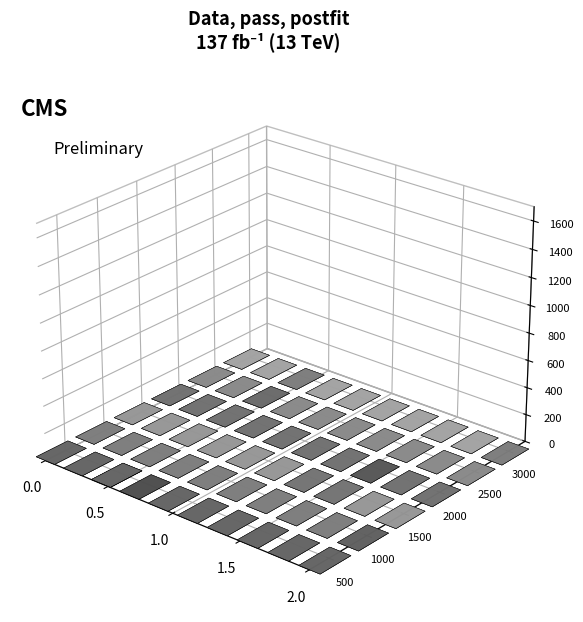

Reading left to right, list all the values displayed in this chart.

col_21: 0=0	1=0	2=0	3=0	4=0	5=0	6=0	7=0	8=1	9=0	10=0	11=0	12=0	13=0	14=0	15=0	16=0	17=0	18=0	19=0	20=0	21=0	22=0	23=0	24=0	25=0	26=0	27=0	28=0	29=0
col_1: 0=0	1=0	2=0	3=0	4=0	5=0	6=0	7=0	8=0	9=0	10=0	11=0	12=0	13=0	14=0	15=0	16=0	17=0	18=0	19=0	20=0	21=0	22=0	23=0	24=0	25=0	26=0	27=0	28=0	29=0
col_2: 0=0	1=0	2=0	3=0	4=0	5=0	6=0	7=0	8=0	9=0	10=0	11=0	12=0	13=0	14=0	15=0	16=0	17=0	18=0	19=0	20=0	21=0	22=0	23=0	24=0	25=0	26=0	27=0	28=0	29=0
col_3: 0=0	1=0	2=0	3=0	4=0	5=0	6=0	7=0	8=0	9=0	10=0	11=0	12=0	13=0	14=0	15=0	16=0	17=0	18=0	19=0	20=0	21=0	22=0	23=0	24=0	25=0	26=0	27=0	28=0	29=0
col_4: 0=0	1=0	2=0	3=0	4=0	5=0	6=0	7=0	8=0	9=0	10=0	11=0	12=0	13=0	14=0	15=0	16=0	17=0	18=0	19=0	20=0	21=0	22=0	23=0	24=0	25=0	26=0	27=0	28=0	29=0
col_6: 0=0	1=0	2=0	3=0	4=0	5=0	6=0	7=0	8=0	9=0	10=0	11=0	12=0	13=0	14=0	15=0	16=0	17=0	18=0	19=0	20=0	21=0	22=0	23=0	24=0	25=0	26=0	27=0	28=0	29=0